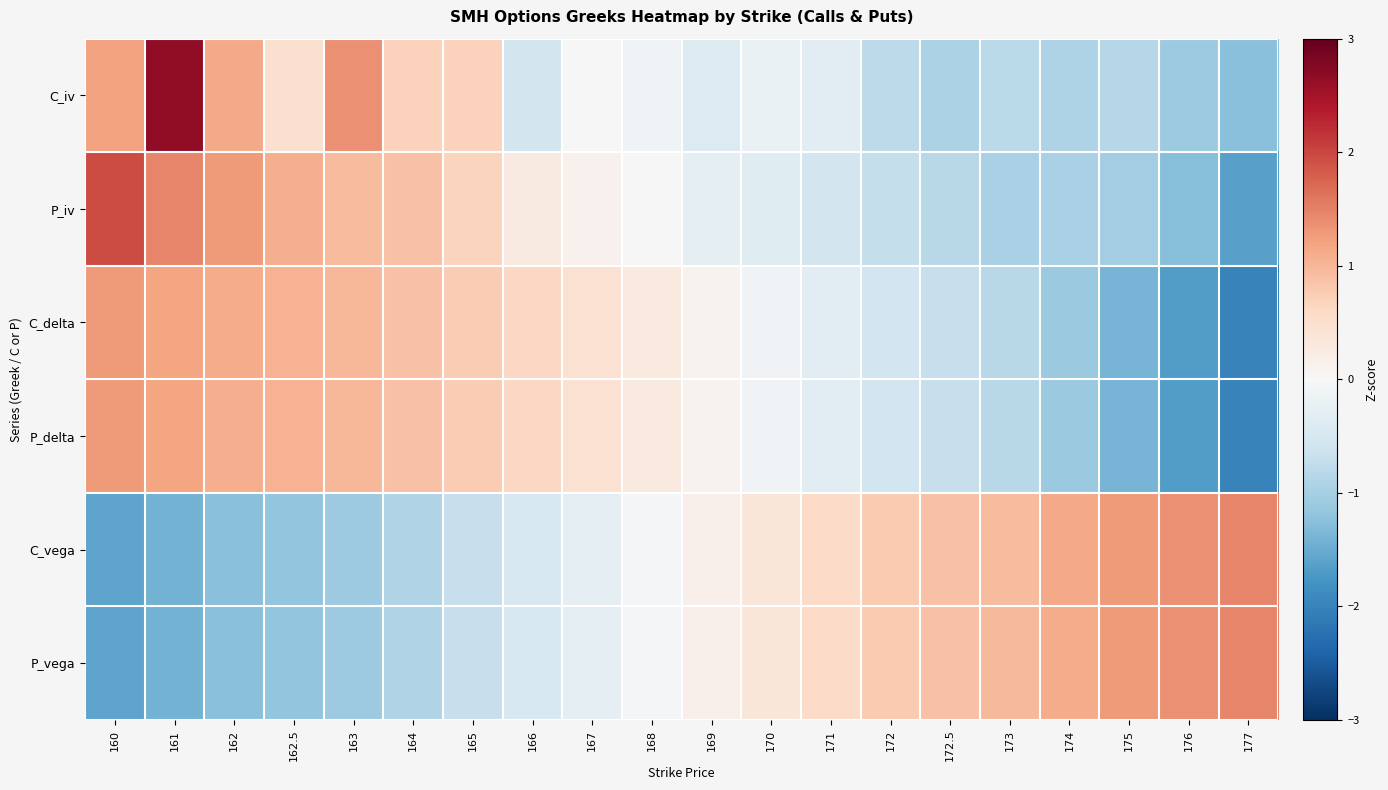

At which category is the sum across all series the highest?

161